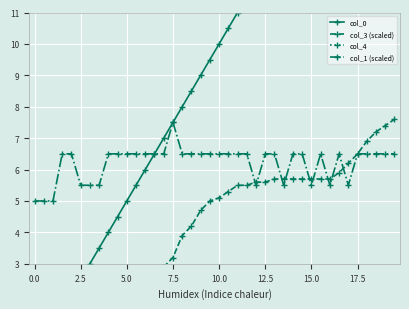

Is it true that col_1 (scaled) equals 7.5 at 7.5?

True